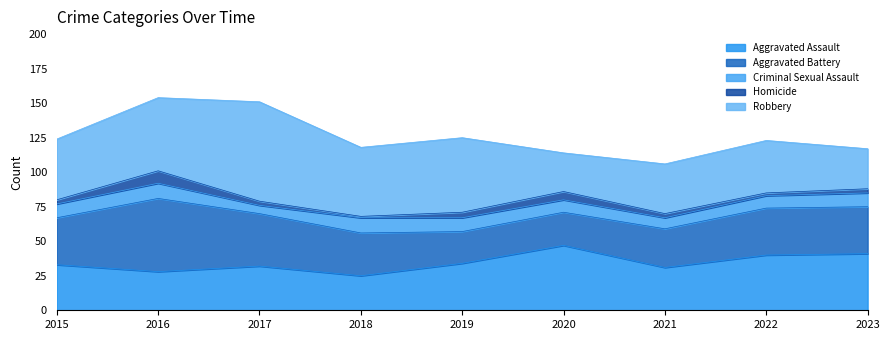

Which series changed the most between 2018 and 2023?

Robbery